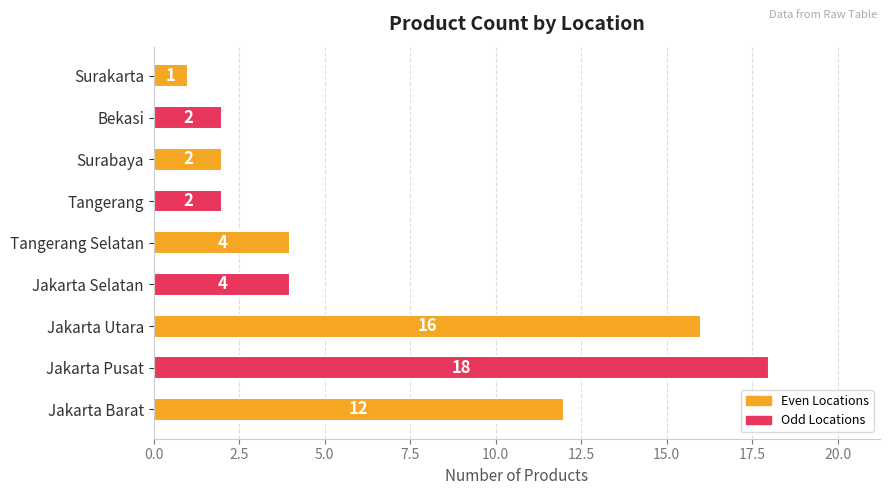

The value at Jakarta Utara is 16. True or false?

True